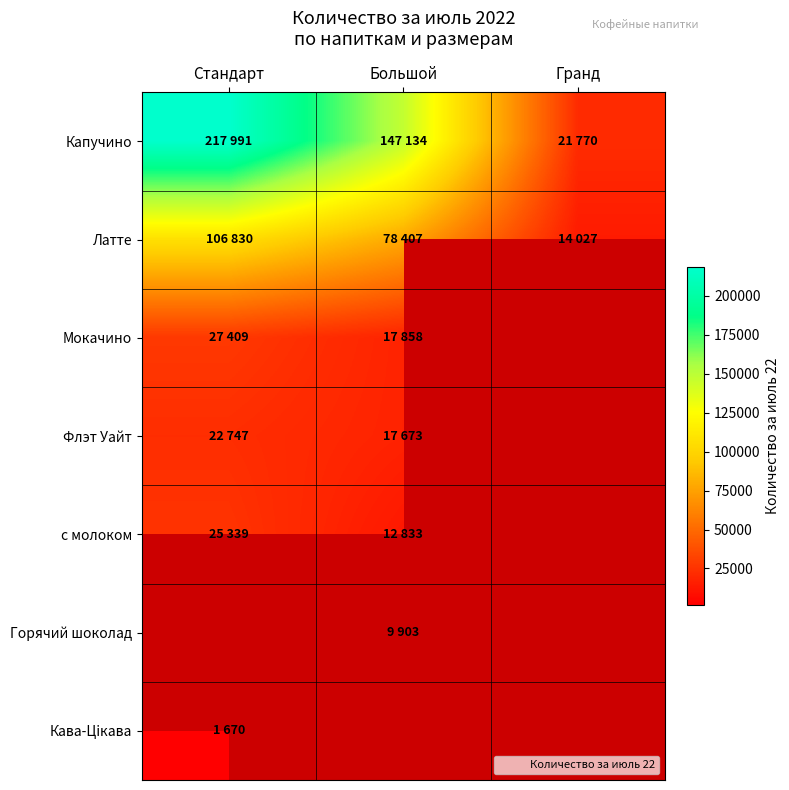

What is the difference between the maximum and minimum values in the Флэт Уайт series?

5074.0